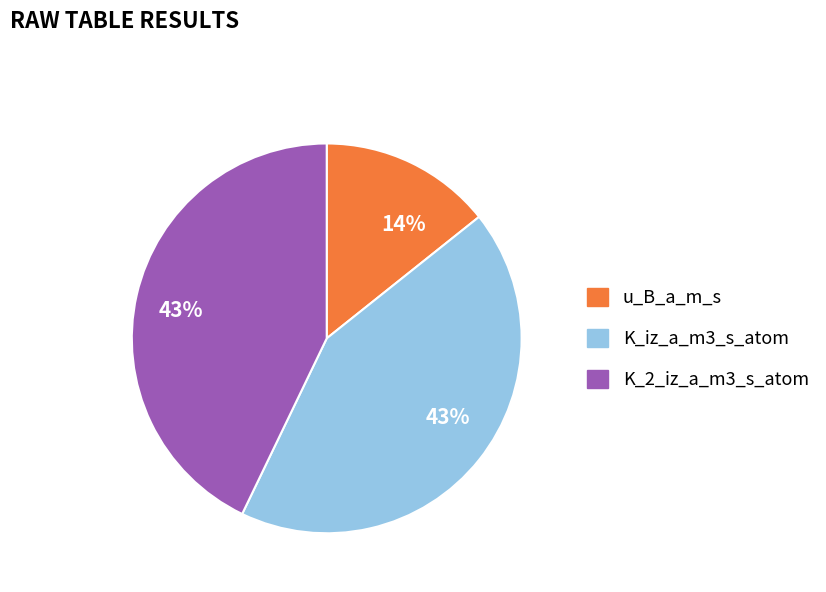

How many segments does this pie chart have?

3